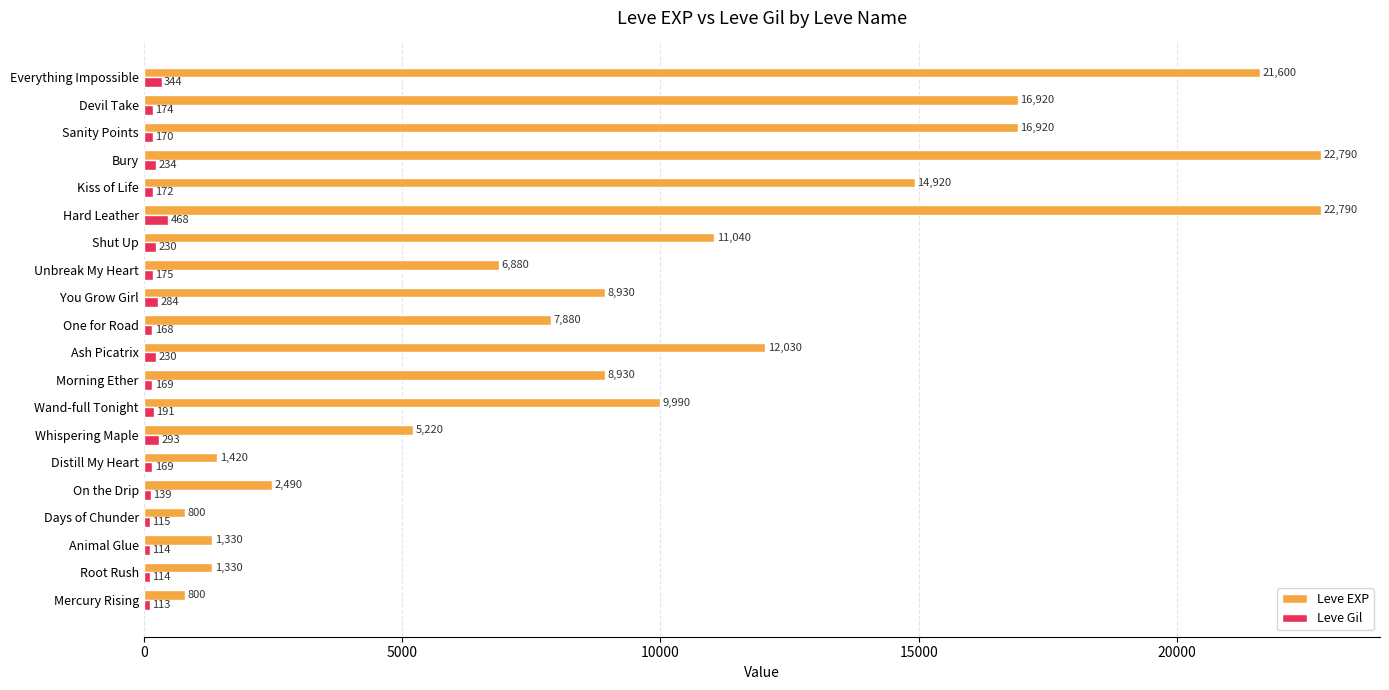

How many distinct data groups are displayed?

2